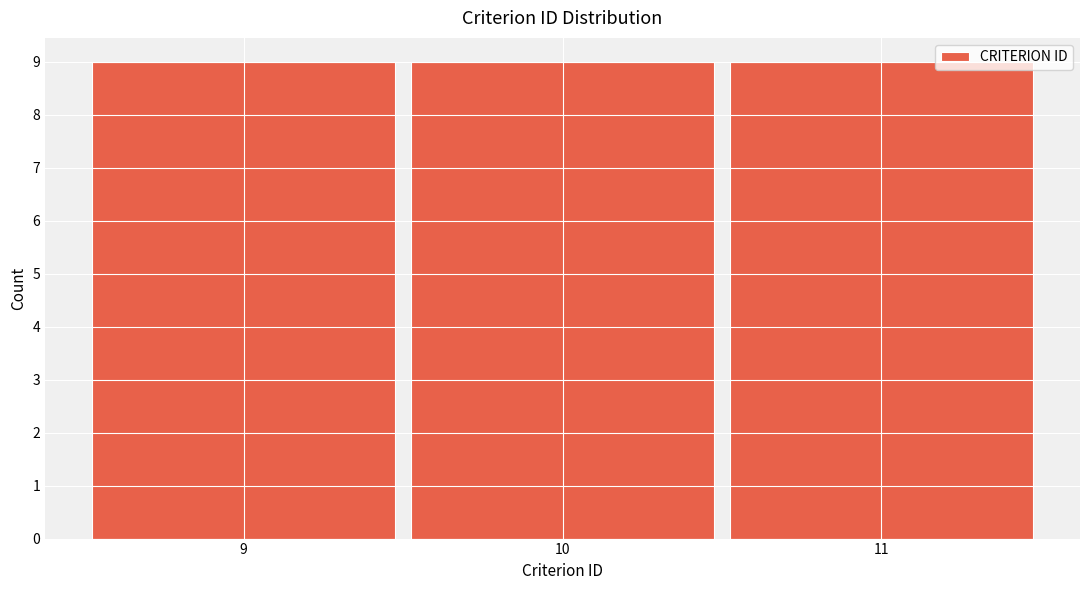

Reading left to right, list every bar in this chart as the range it spans on the x-axis followed by its height. The values are not printed on the chart, so give them approximately, as read against the axis.

8.5 to 9.5: 9
9.5 to 10.5: 9
10.5 to 11.5: 9